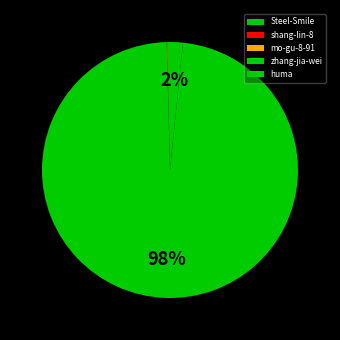

Do huma and zhang-jia-wei together represent more than half of the pie?

Yes